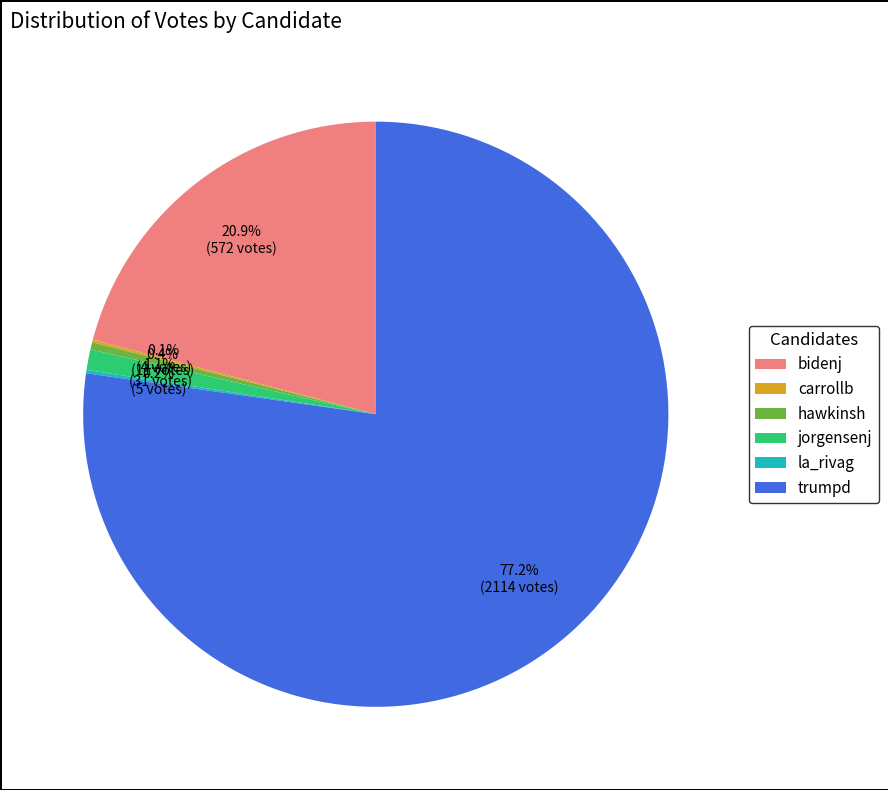

Which has a higher value, bidenj or jorgensenj?

bidenj